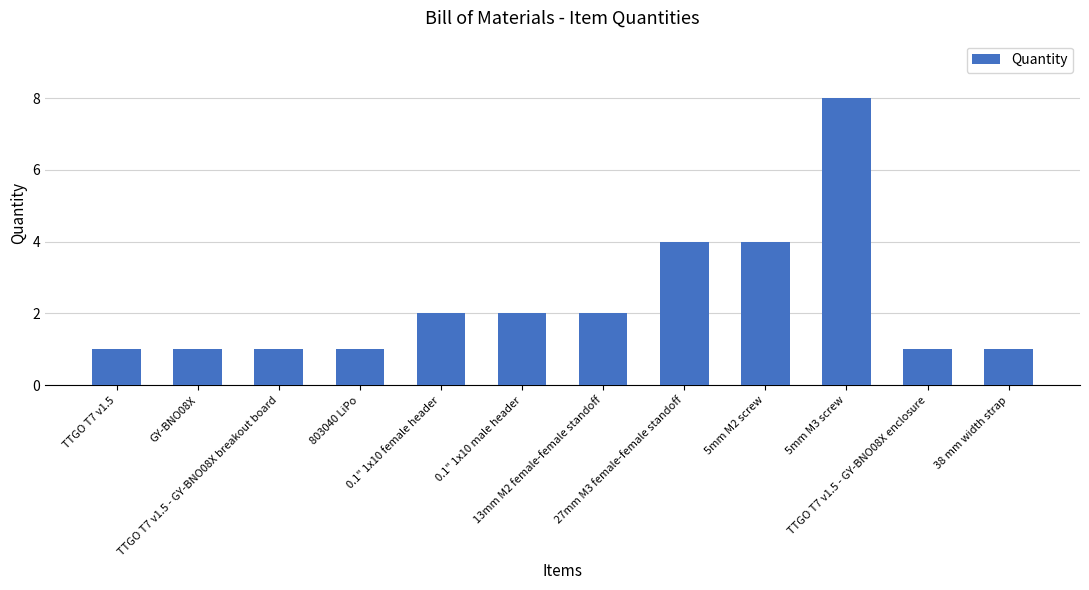

What is the greatest value displayed?

8